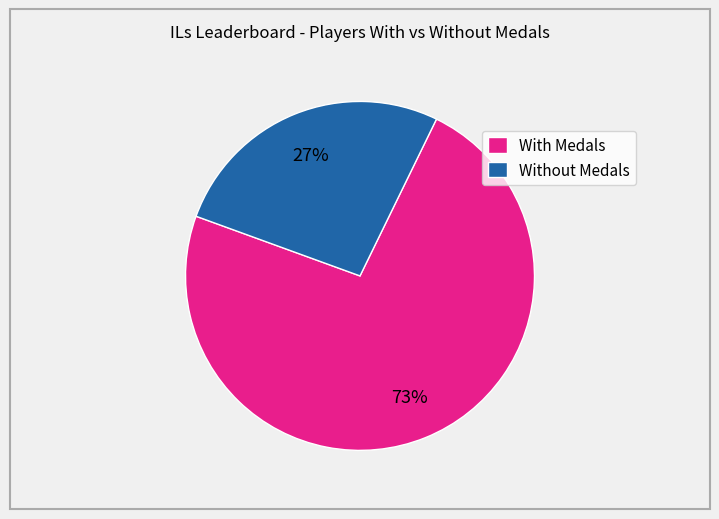

How many slices are in this pie chart?

2